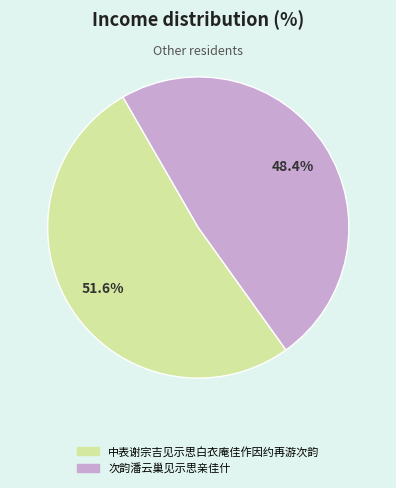

What percentage do 次韵潘云巢见示思亲佳什 and 中表谢宗吉见示思白衣庵佳作因约再游次韵 together represent?

100.0%